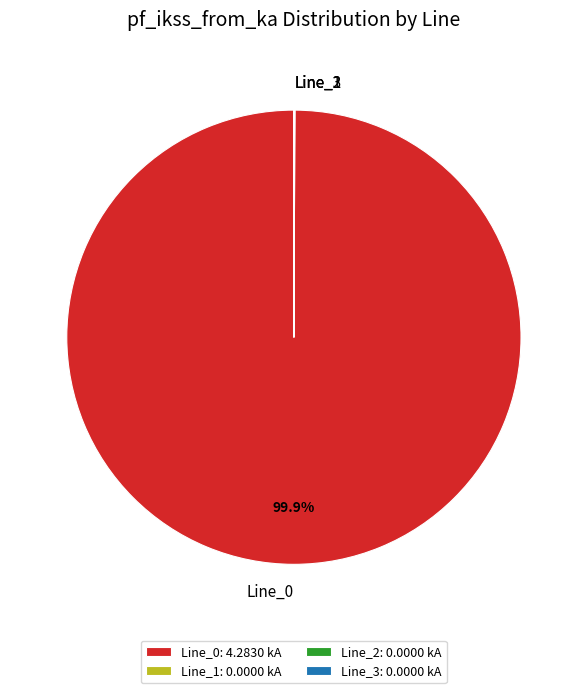

Does Line_0 account for over 50% of the chart?

Yes